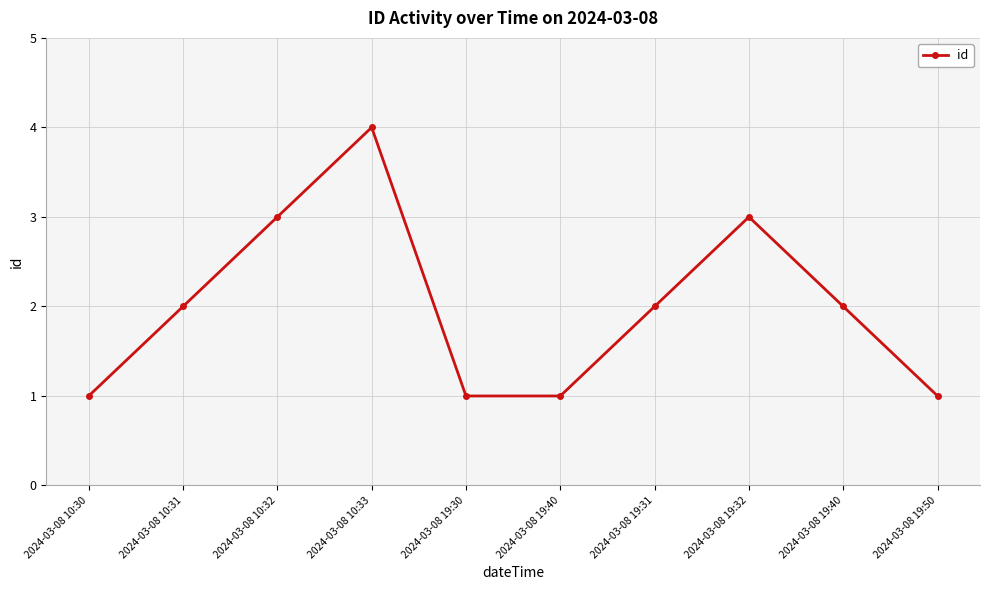

How many data points does each series have?

10